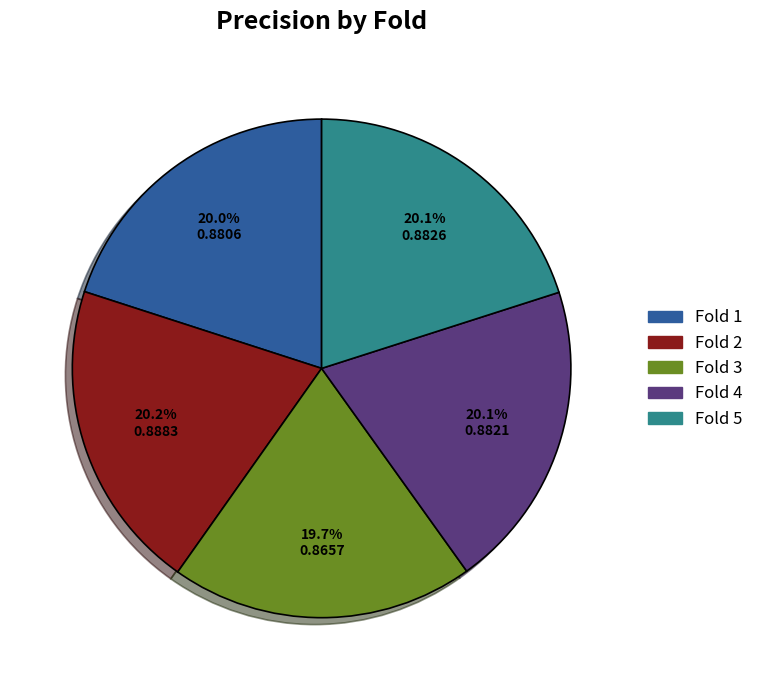

To the nearest percent, what portion does Fold 1 represent?

20%